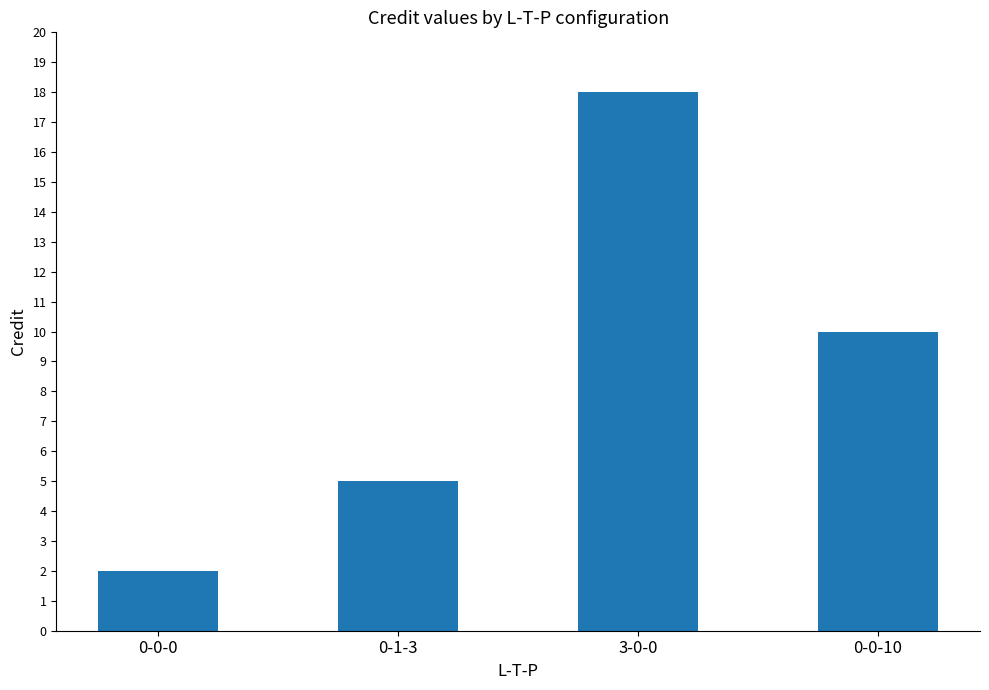

What is the ratio of the value at 0-1-3 to the value at 0-0-0?

2.5